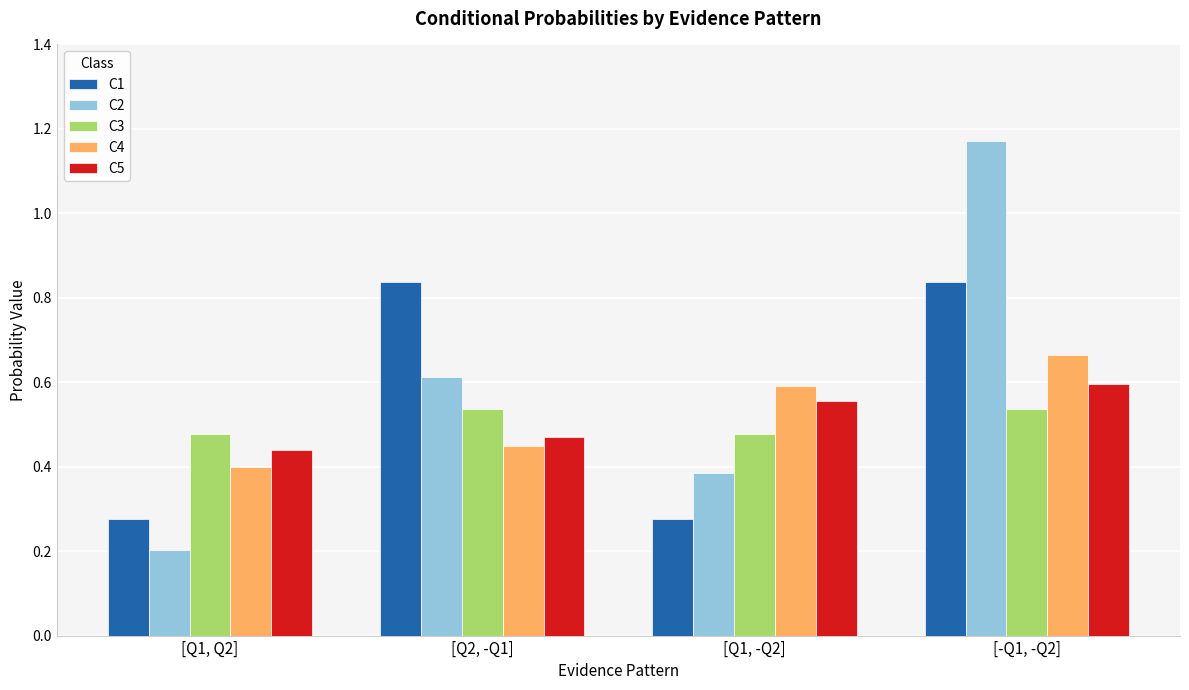

List the series in order of their peak value, lowest first.

C3, C5, C4, C1, C2